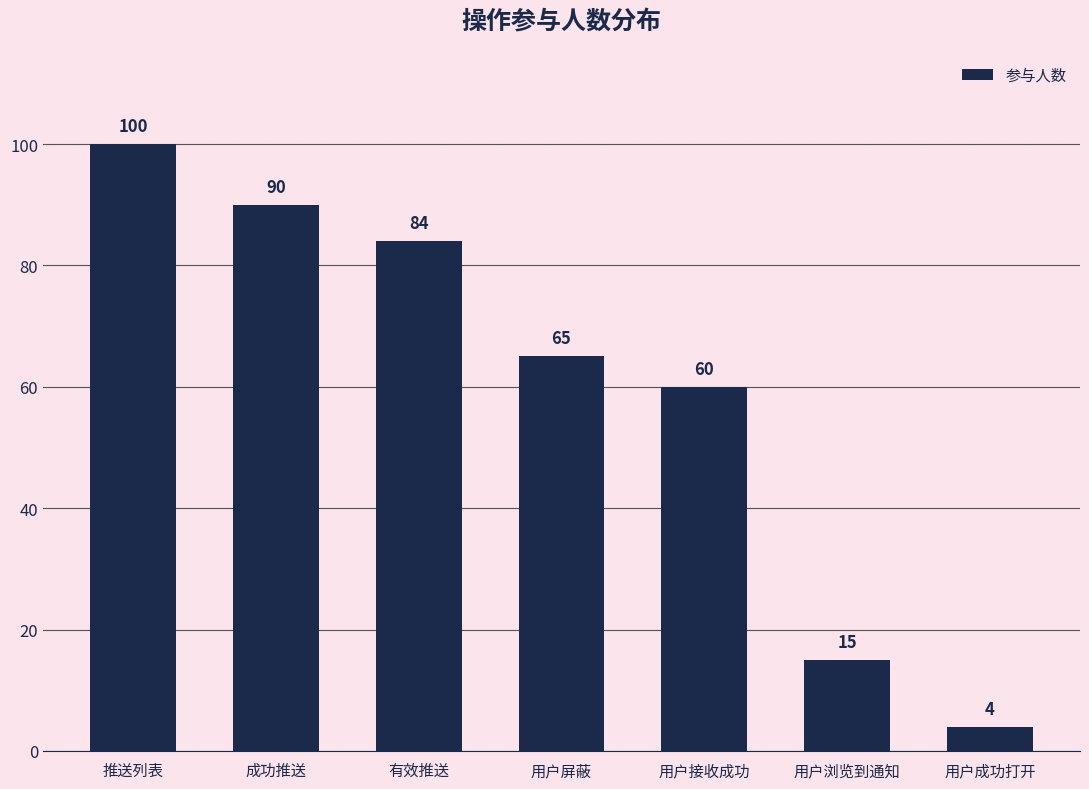

List the labels in order of value, smallest first.

用户成功打开, 用户浏览到通知, 用户接收成功, 用户屏蔽, 有效推送, 成功推送, 推送列表